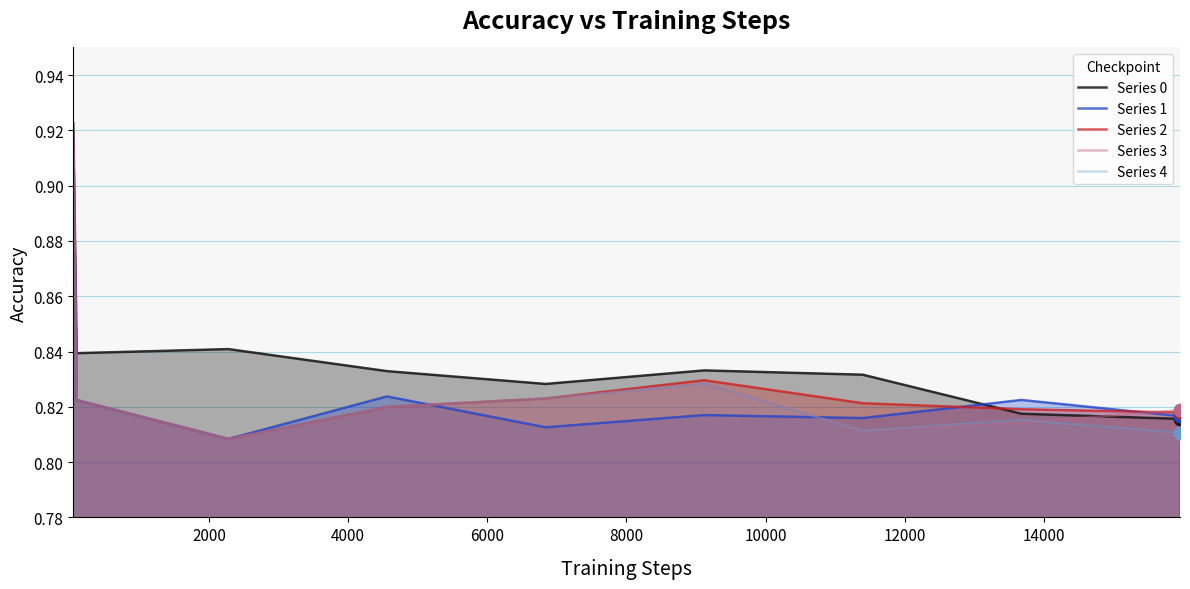

Which series contains the highest Y value?

Series 0